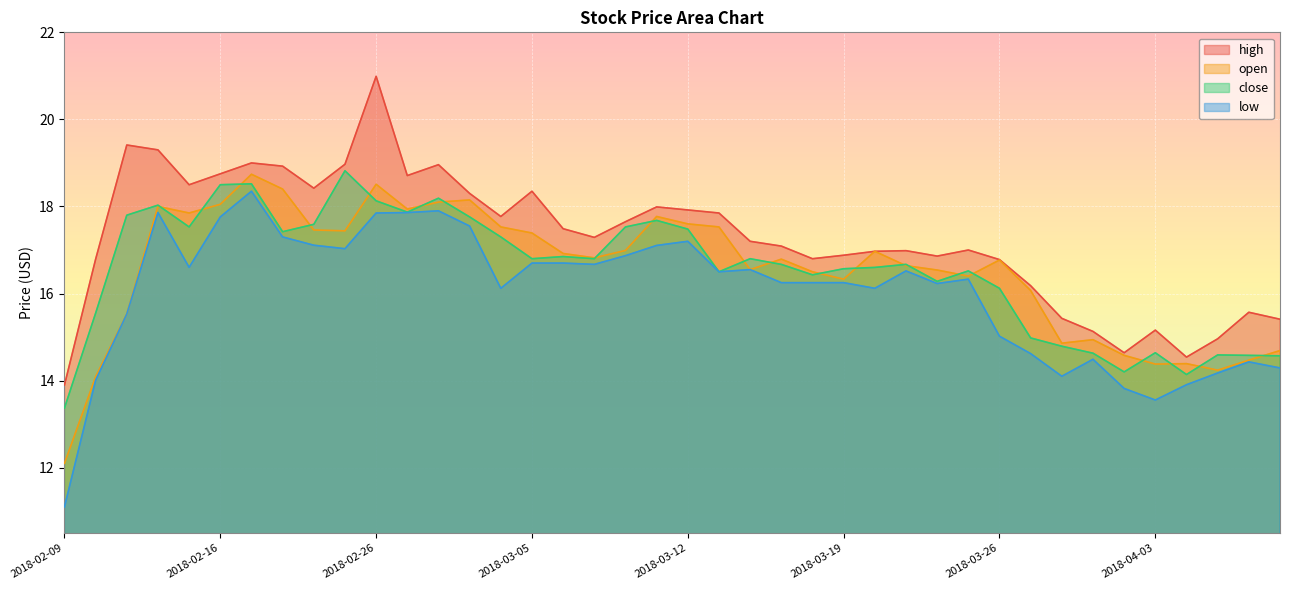

True or false: low and close intersect in this chart.

False